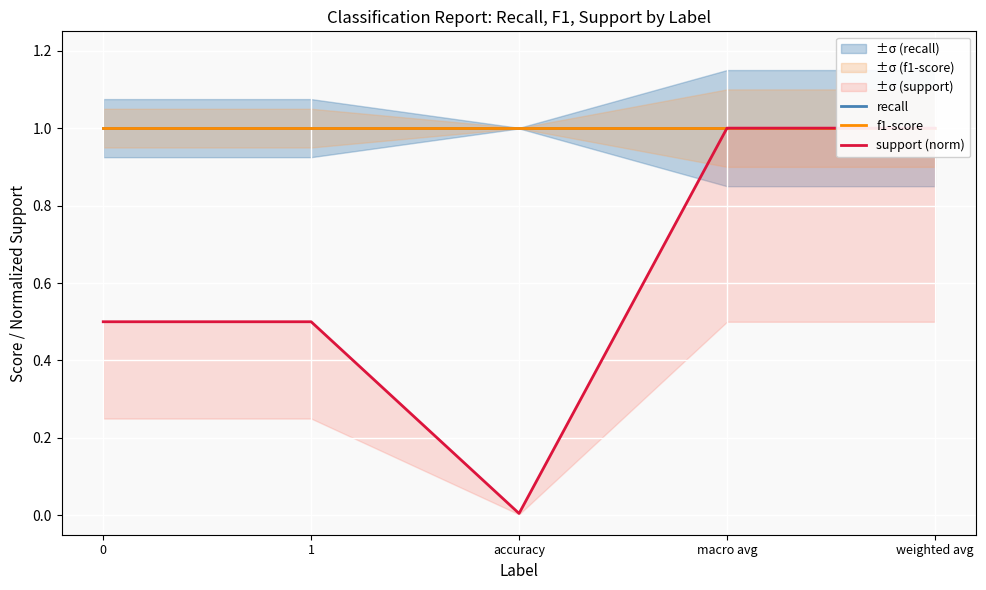

At how many categories does at least one series exceed 0?

5